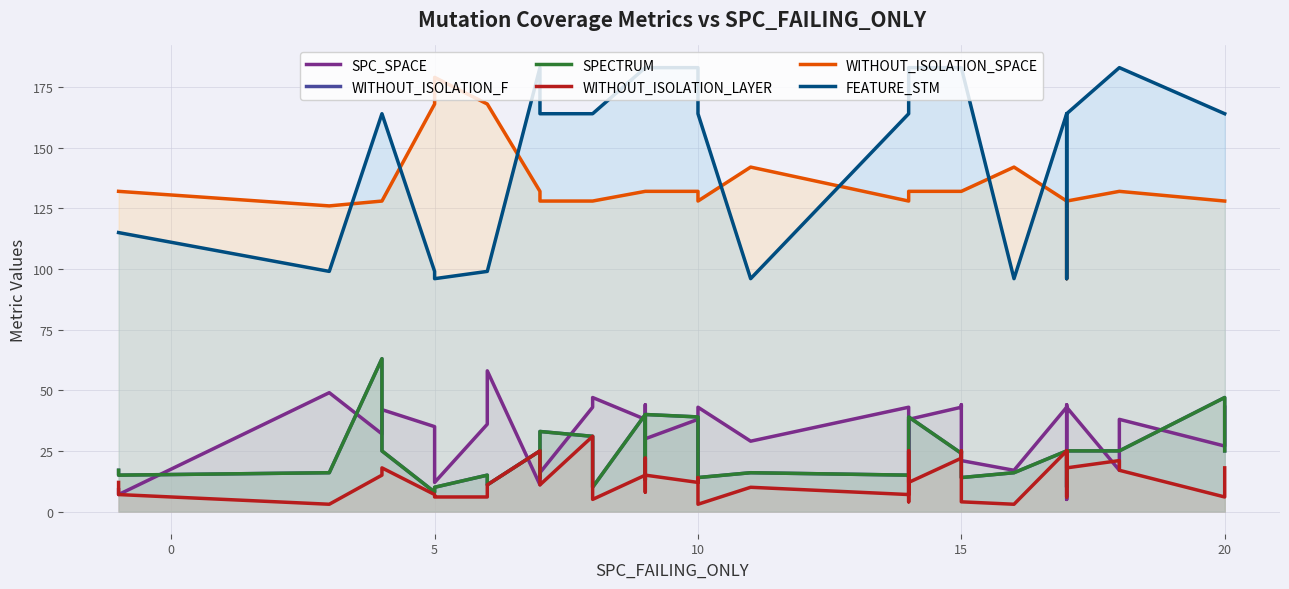

Where does the WITHOUT_ISOLATION_F series first go above 24?

10